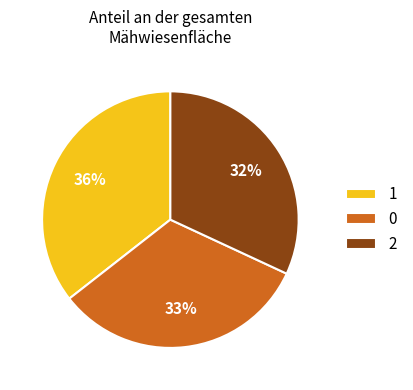

To the nearest percent, what is the difference between the largest and smallest slice percentages?

4%